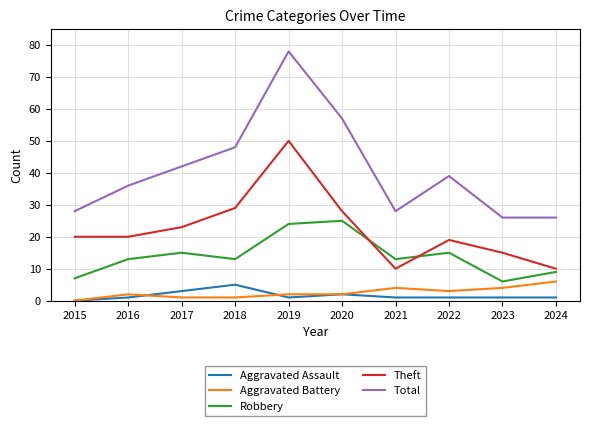

True or false: Aggravated Assault and Robbery cross at least once.

False